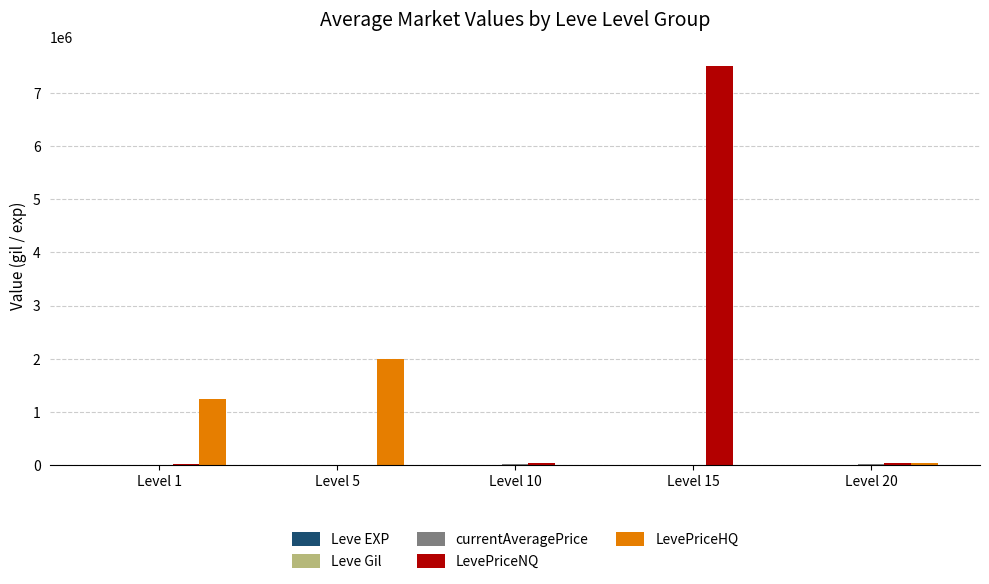

Where is LevePriceHQ nearest to the value 1000000?

Level 1